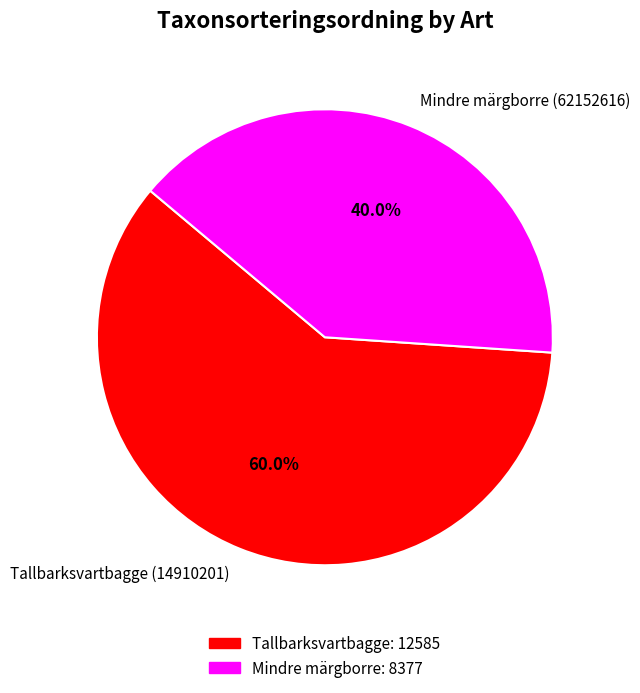

What is the majority slice?

Tallbarksvartbagge (14910201)